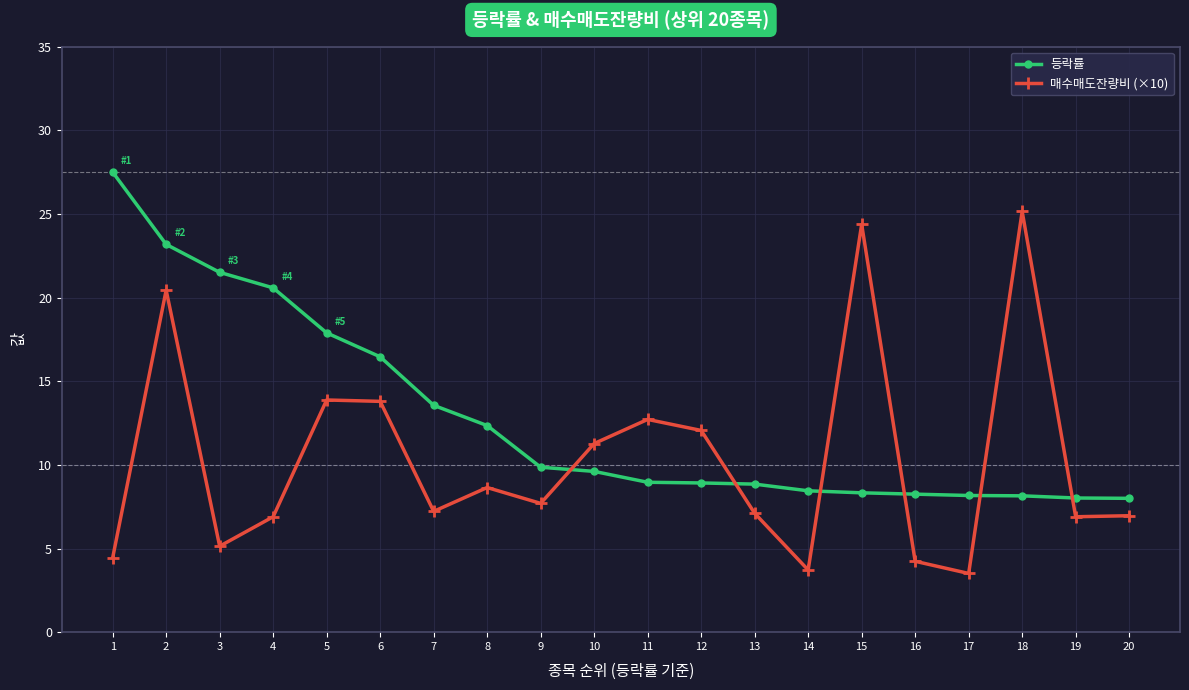

Where do 매수매도잔량비 (×10) and 등락률 first cross each other?

9 and 10